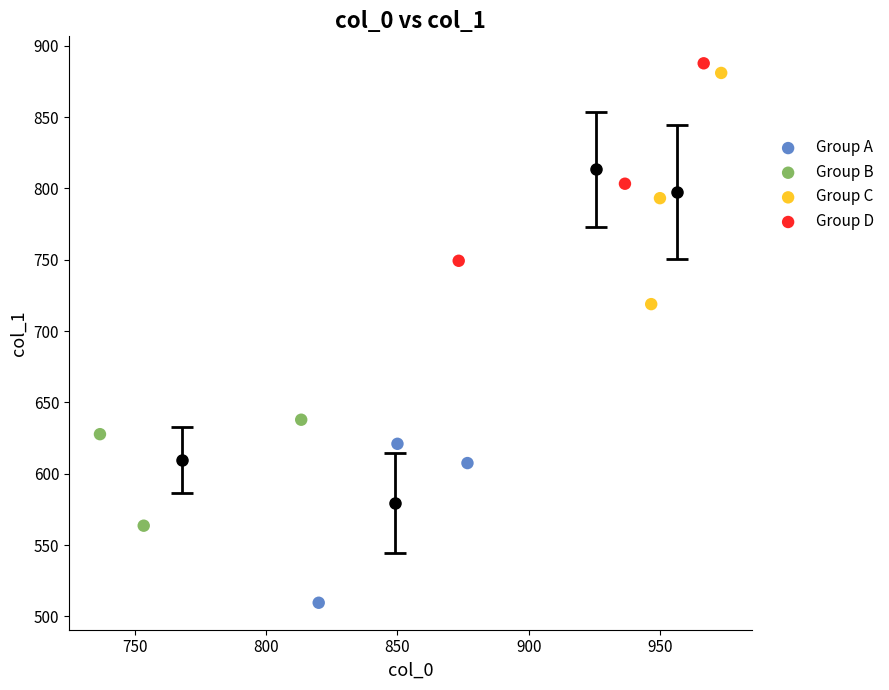

Which series contains the lowest Y value?

Group A